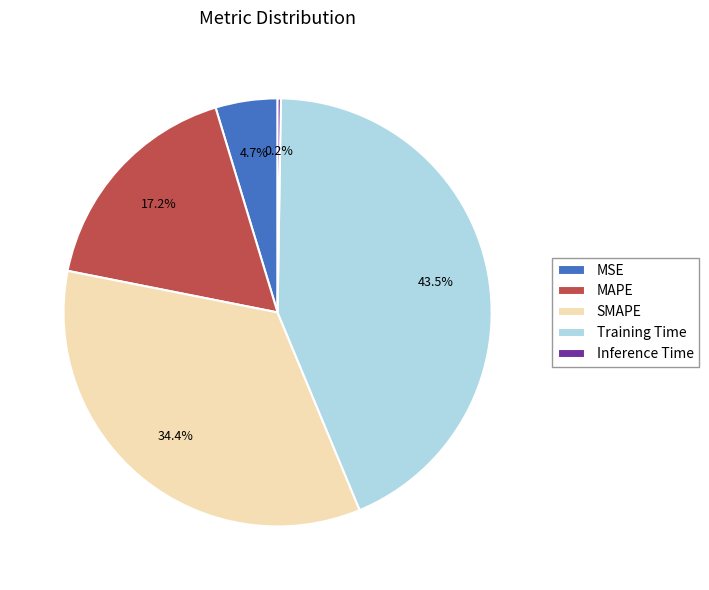

The SMAPE slice represents 48% of the pie. True or false?

False